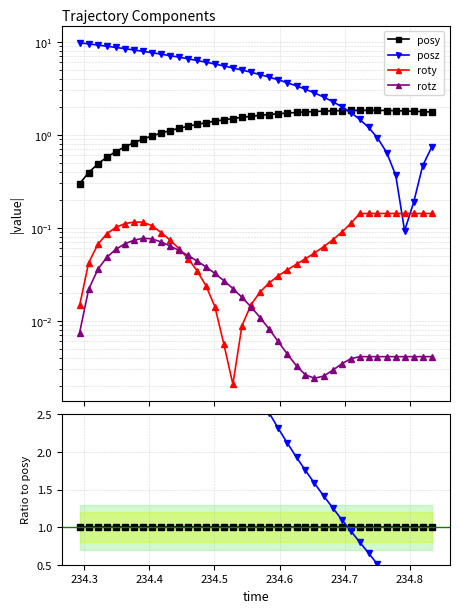

Is this an area chart (filled region under the line)?

No